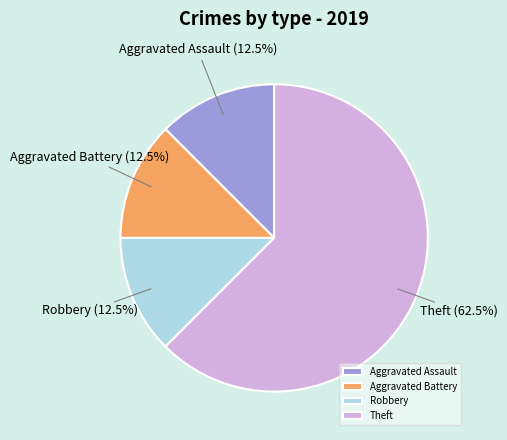

How many segments does this pie chart have?

4